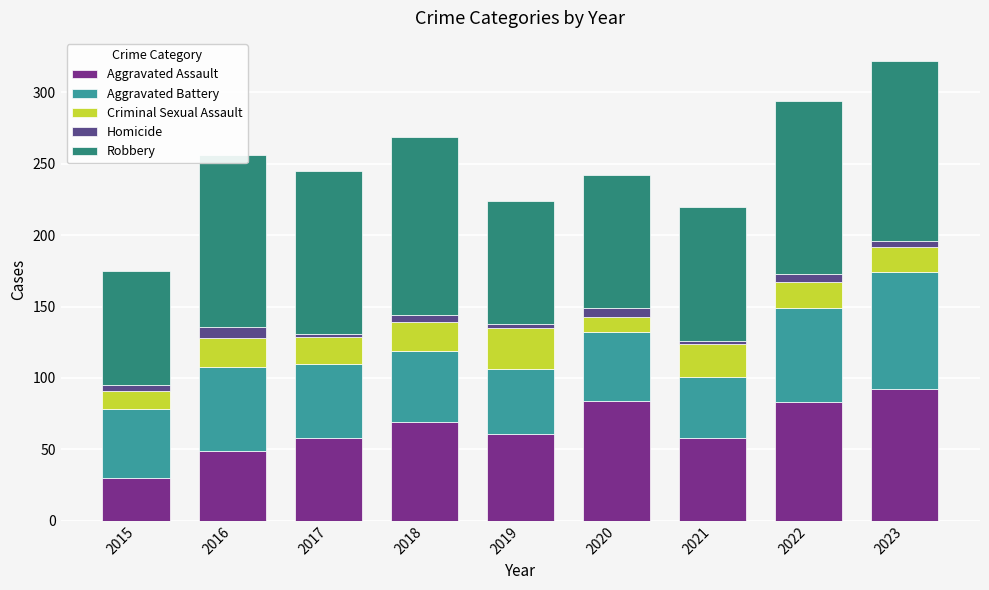

Are the bars grouped side by side (vs. stacked)?

No